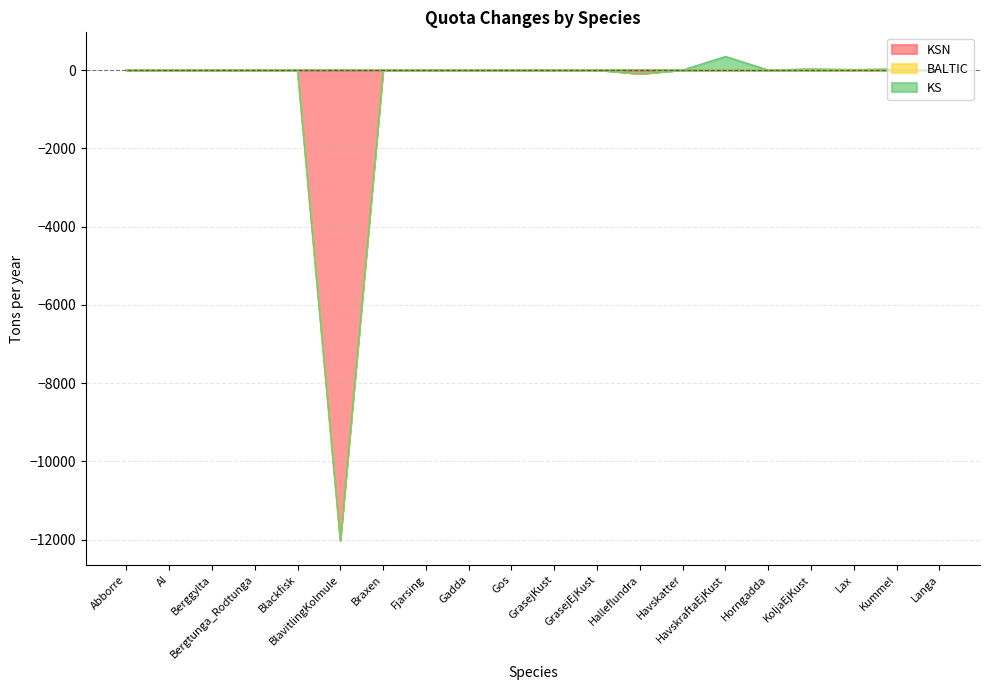

How many lines are shown in the chart?

3